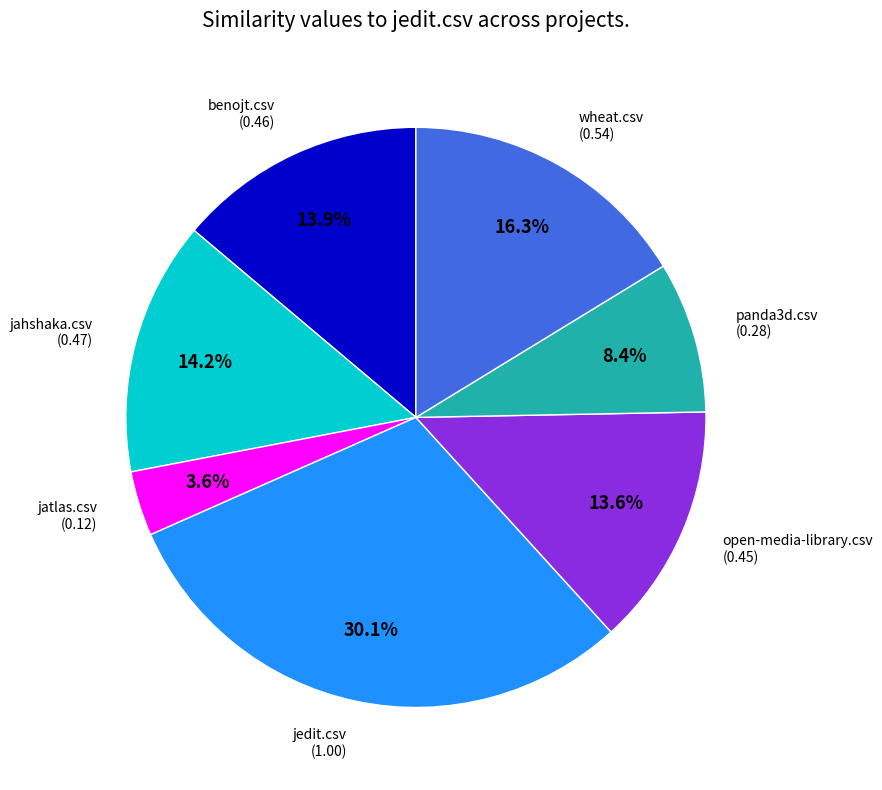

Is there a majority slice in this chart?

No